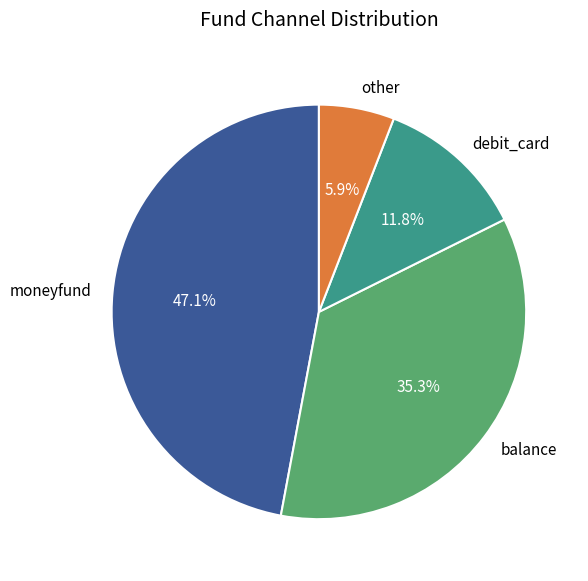

How many slices are in this pie chart?

4